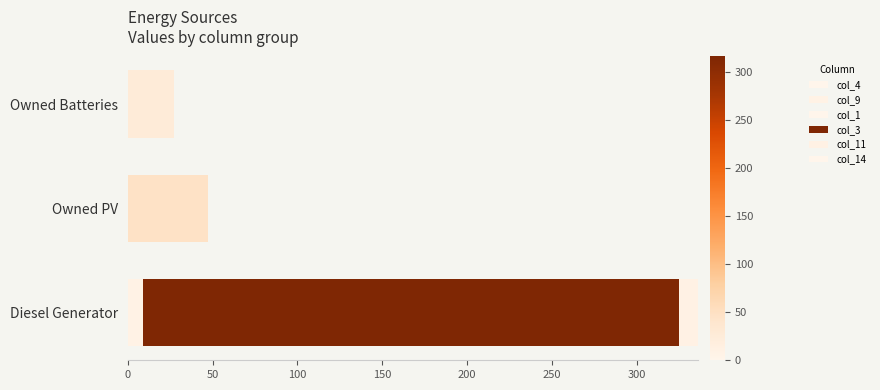

How many values in the col_9 series exceed 0?

1